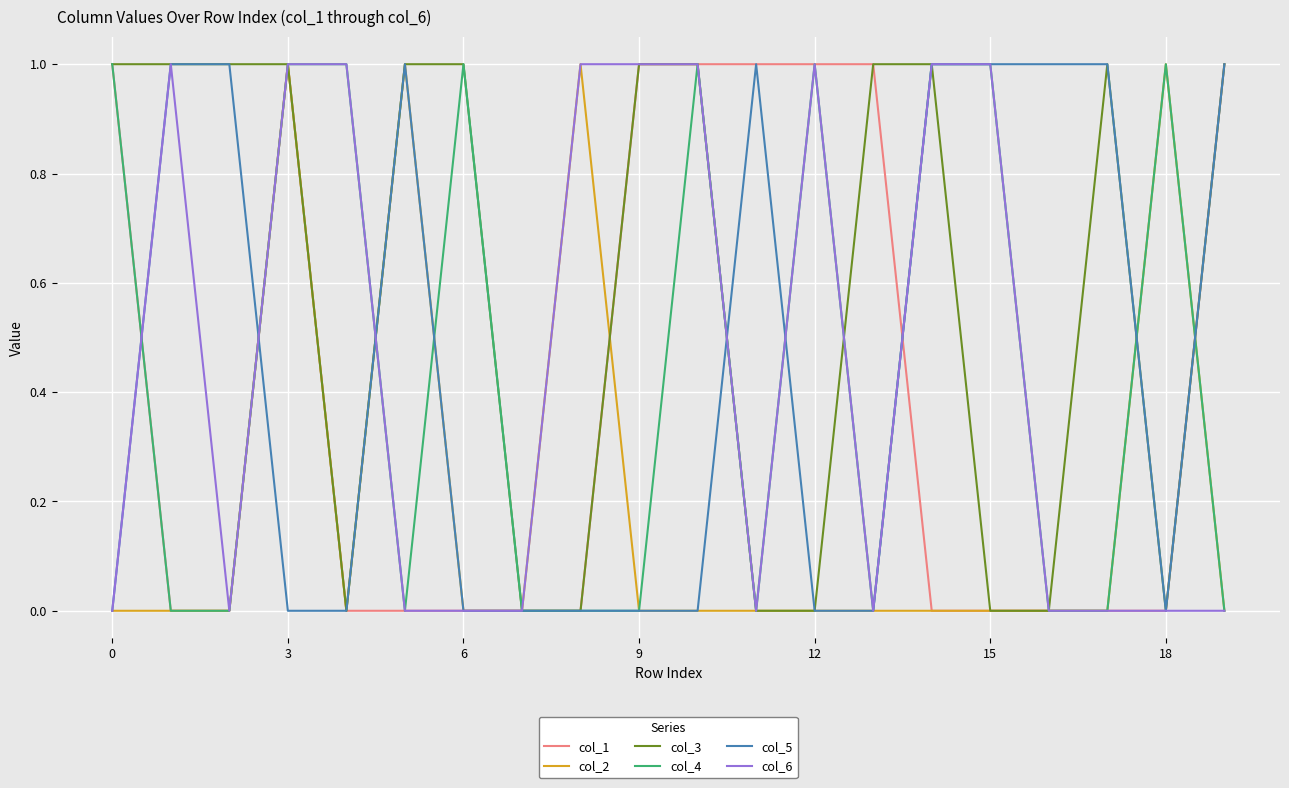

Which series has the largest total across all categories?

col_3